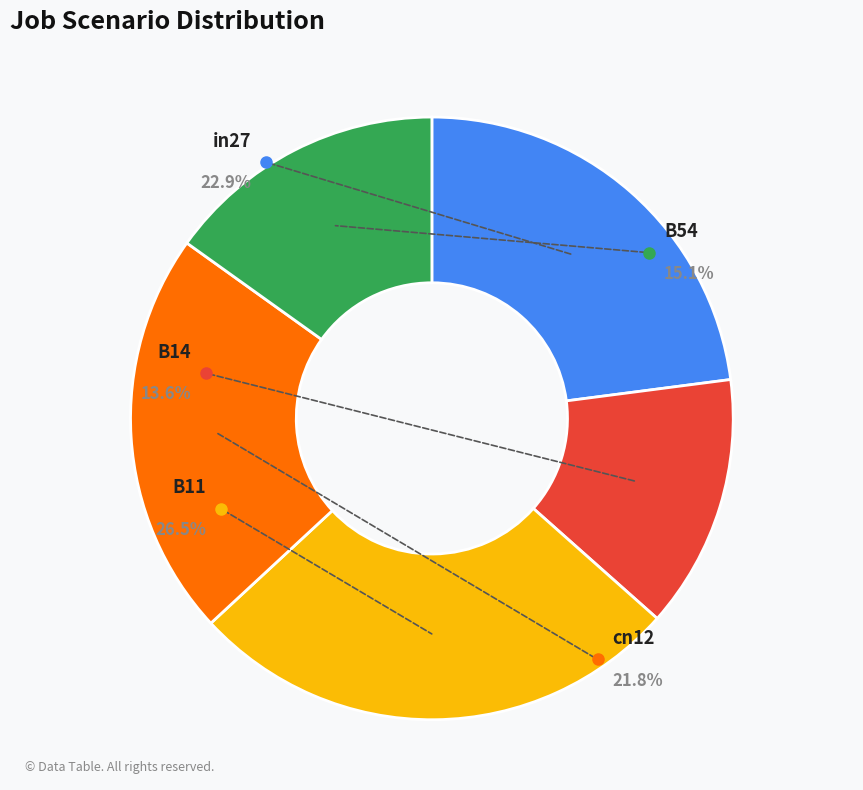

To the nearest percent, what portion does in27 represent?

23%